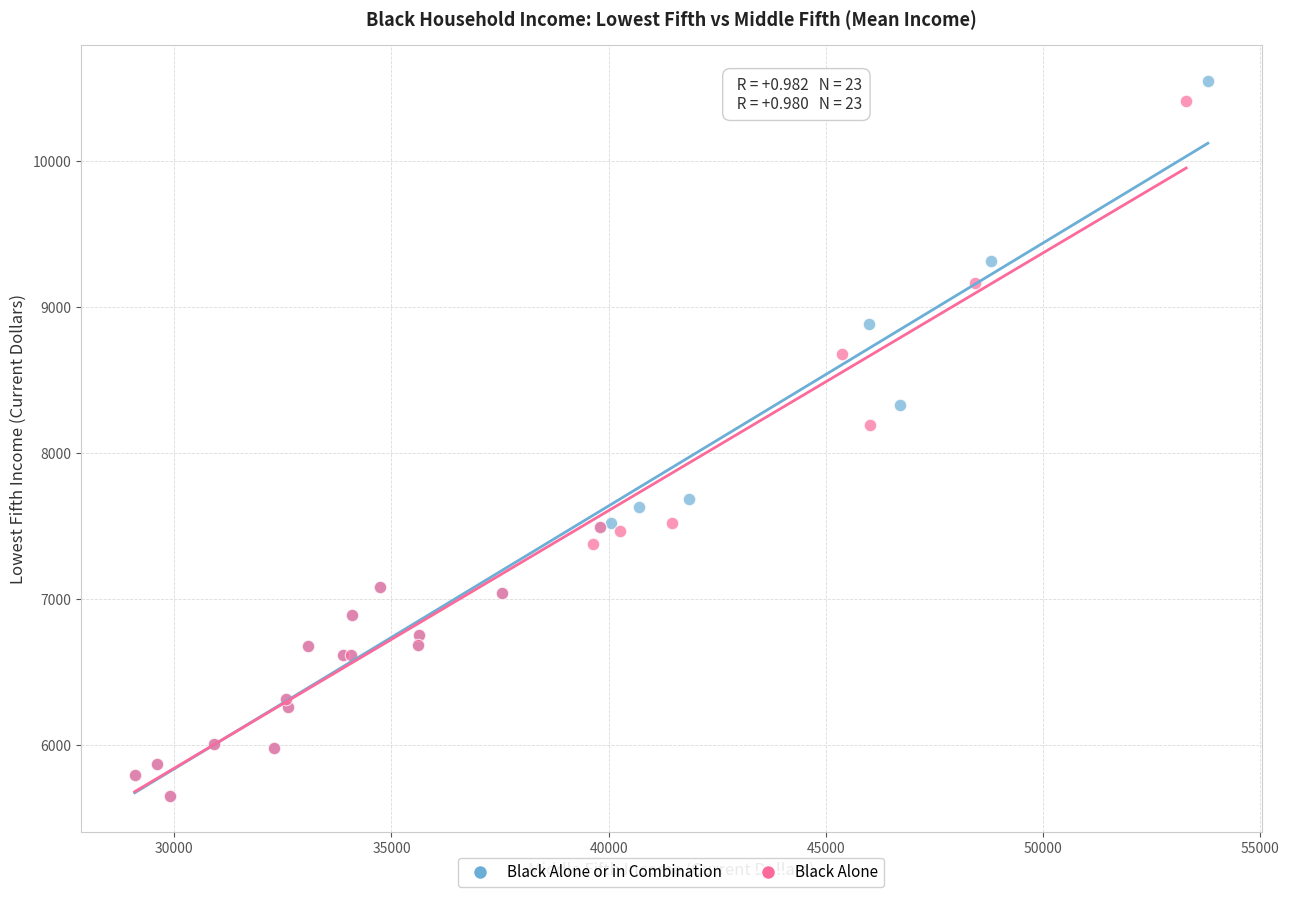

What are all the series names shown in the legend?

Black Alone or in Combination, Black Alone